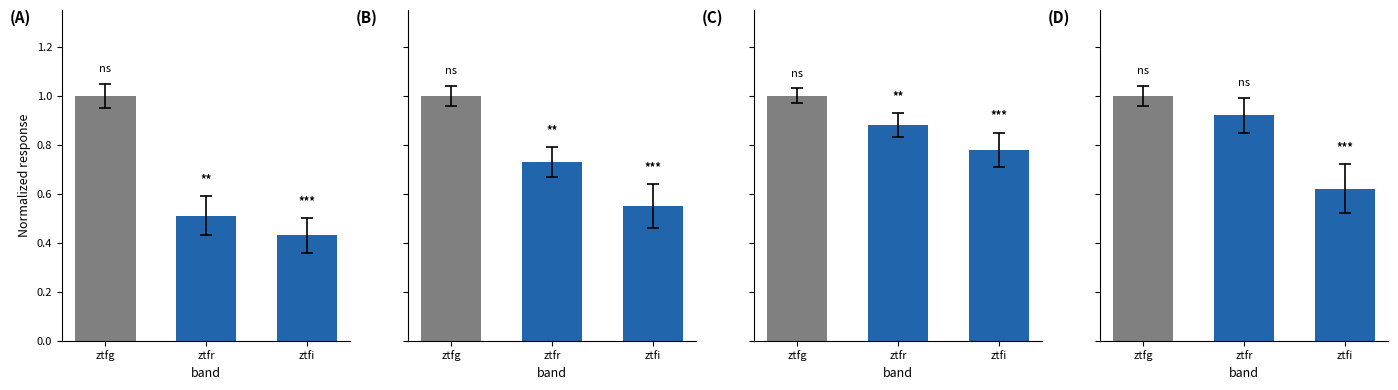

What is the label of the 2nd bar from the left?

ztfr